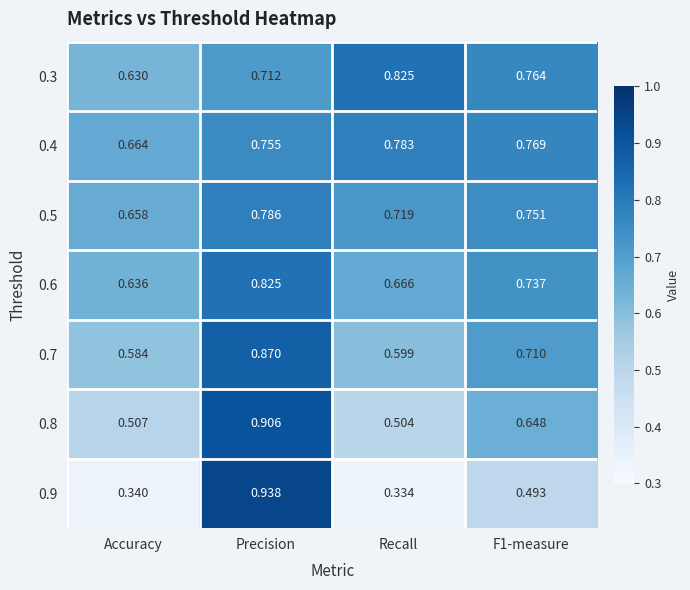

What is the total value across all series at Accuracy?

4.0